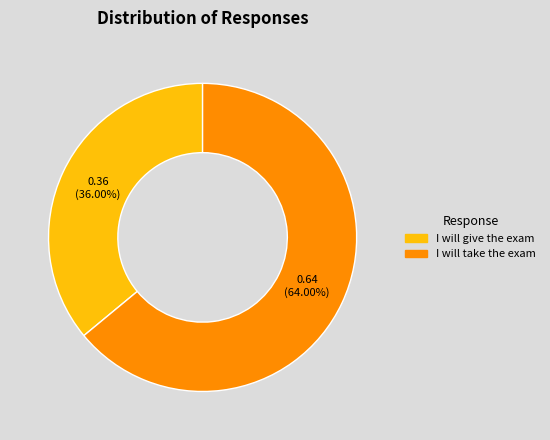

How many segments does this pie chart have?

2